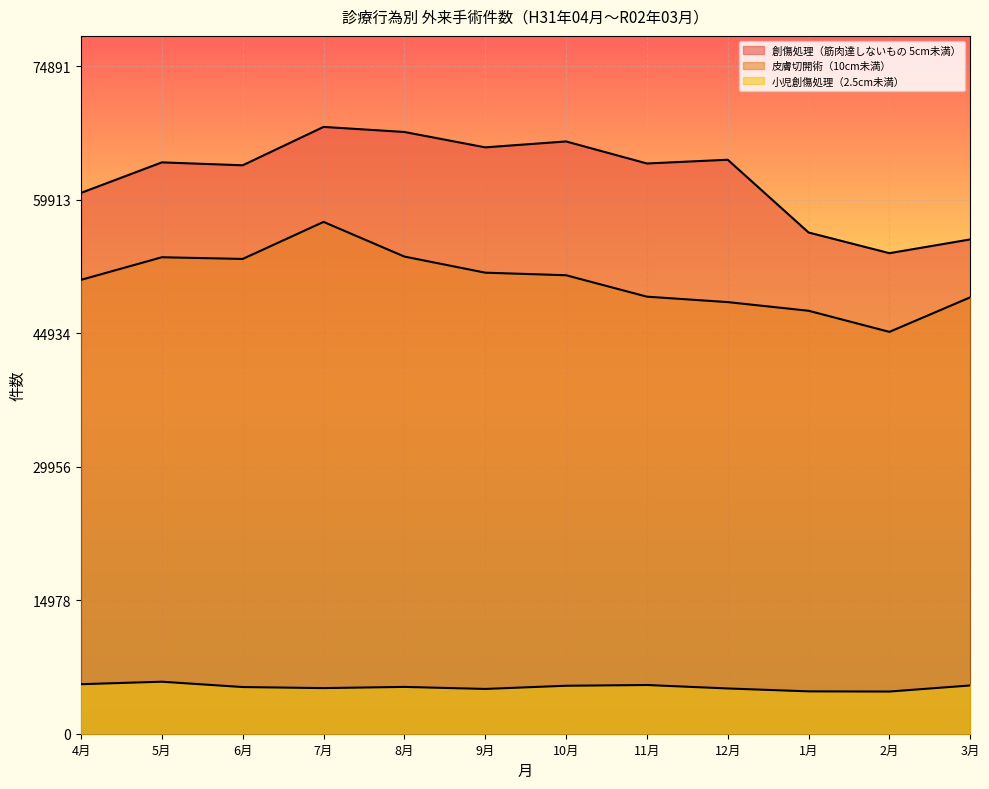

True or false: 小児創傷処理（筋肉、臓器に達しないもの（長径２．５センチメートル未満）） has a value of 1526 at 1月.

False